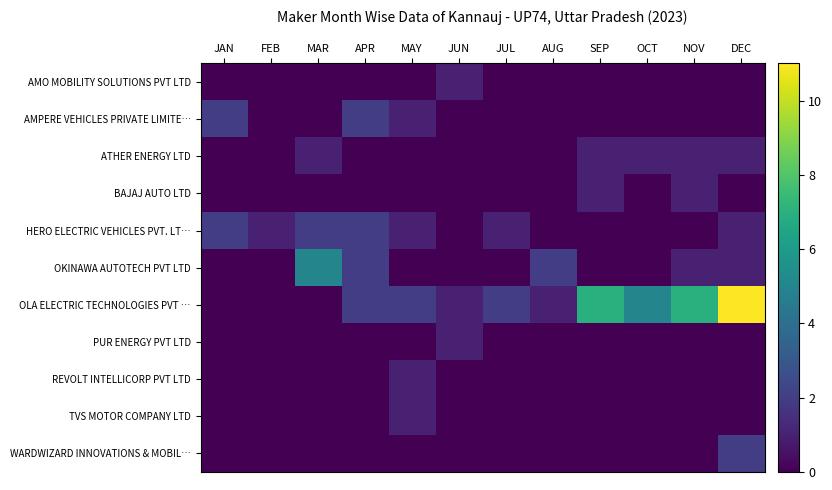

At which category does the chart reach its peak across all series?

DEC